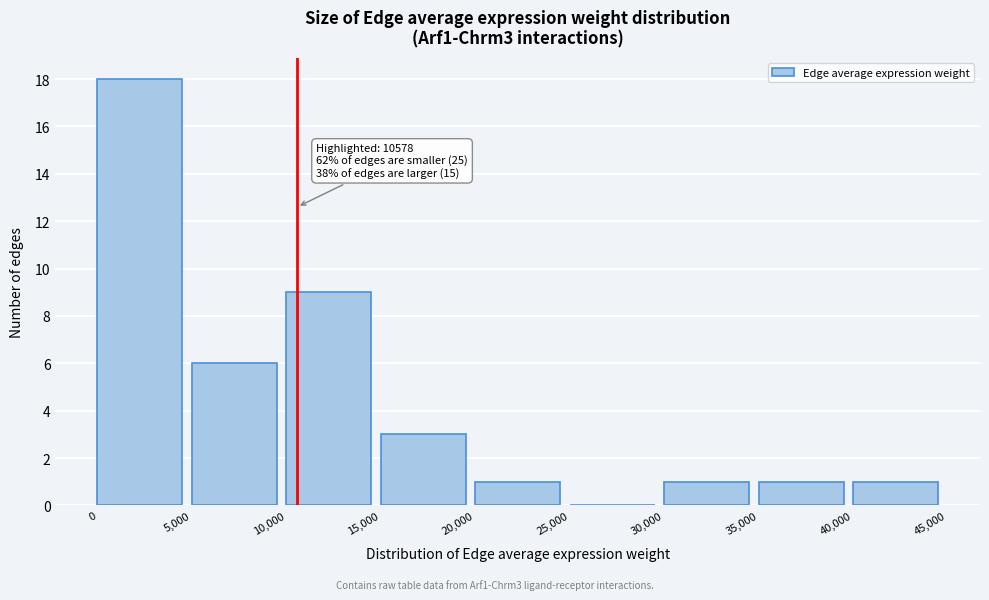

Over which range of the x-axis is the bar tallest?

0 to 5,000